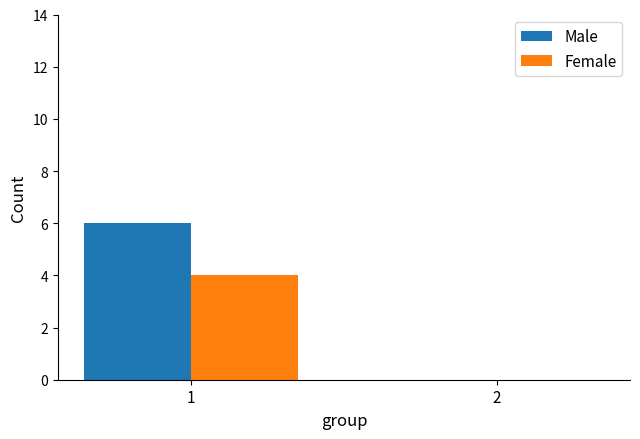

What is the maximum value for Male?

6